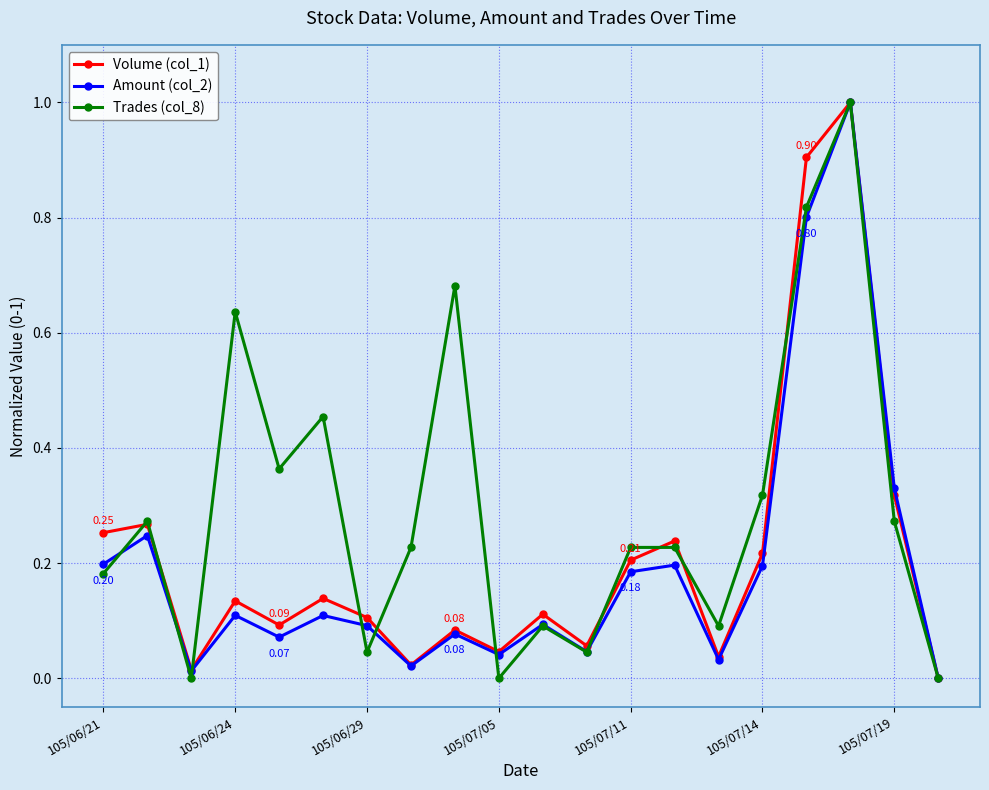

Which series has the largest total across all categories?

Trades (col_8)